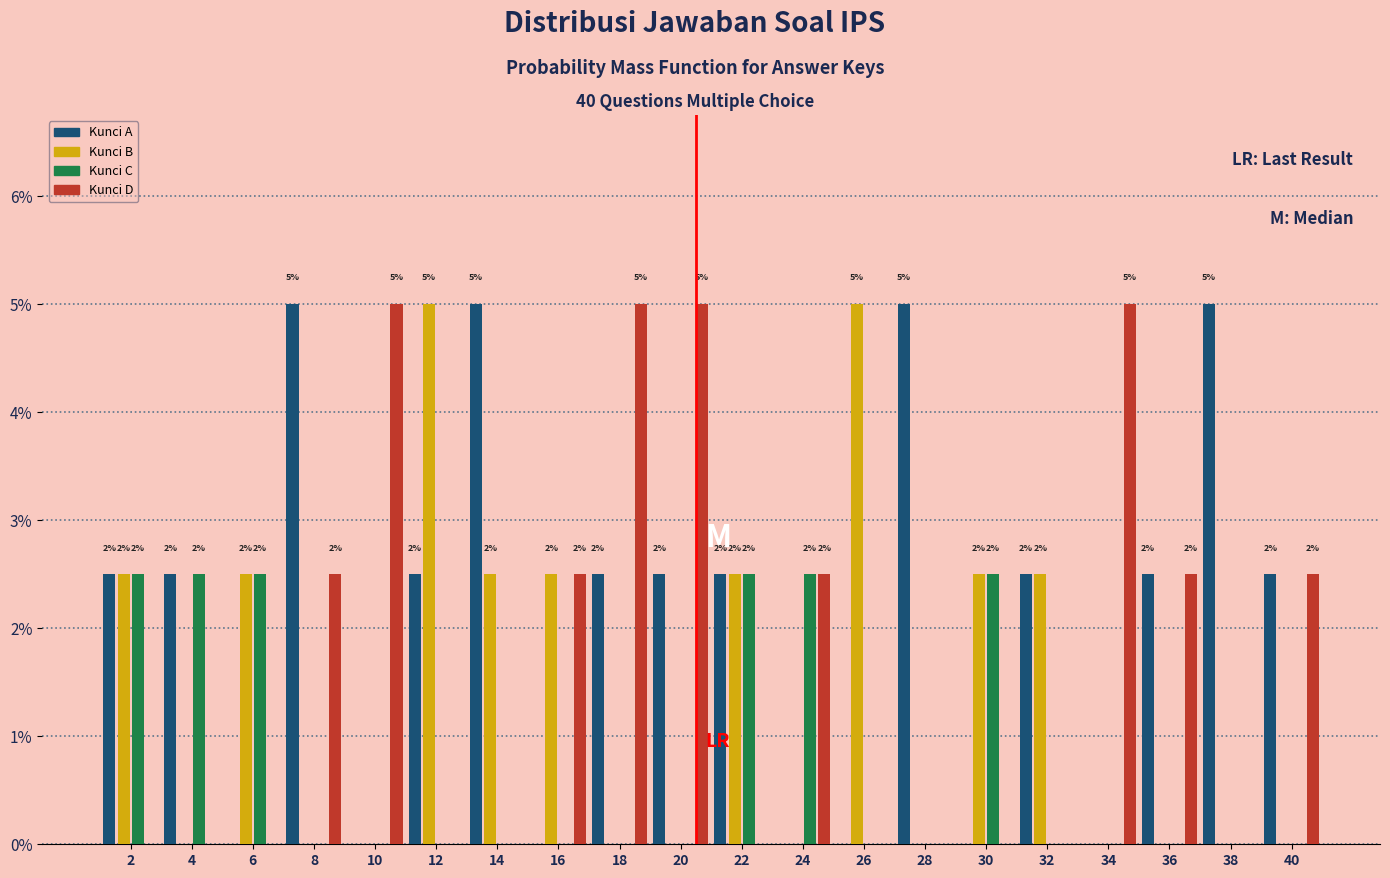

What are all the series names shown in the legend?

Kunci A, Kunci B, Kunci C, Kunci D